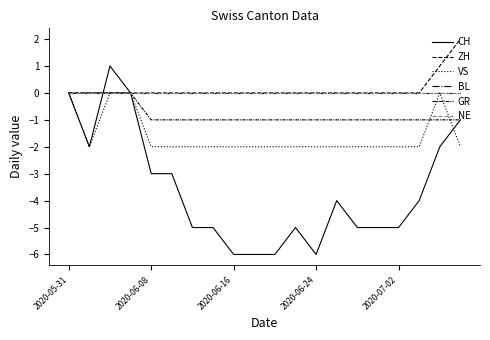

Does the chart have visible grid lines?

No